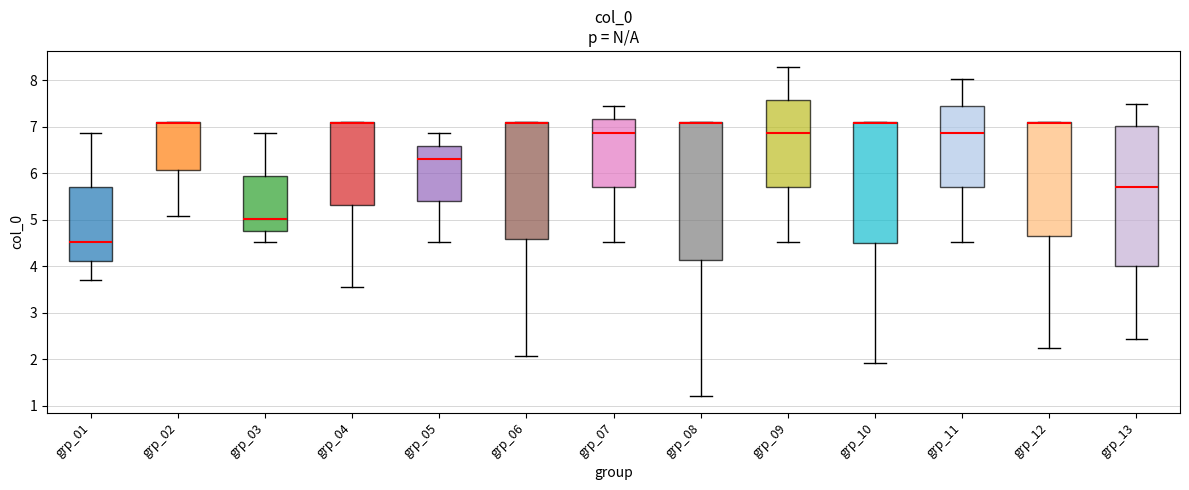

Reading left to right, read every box against the y-axis: the position of its median line, the range the box covers, and the ends of its whiskers. The values are not printed on the chart, so give them approximately, as read against the axis.

grp_01: median 4.5, box 4.1 to 5.7, whiskers 3.7 to 6.9
grp_02: median 7.1 (drawn on the box's upper edge), box 6.1 to 7.1, whiskers 5.1 to 7.1
grp_03: median 5.0, box 4.8 to 5.9, whiskers 4.5 to 6.9
grp_04: median 7.1 (drawn on the box's upper edge), box 5.3 to 7.1, whiskers 3.6 to 7.1
grp_05: median 6.3, box 5.4 to 6.6, whiskers 4.5 to 6.9
grp_06: median 7.1 (drawn on the box's upper edge), box 4.6 to 7.1, whiskers 2.1 to 7.1
grp_07: median 6.9, box 5.7 to 7.2, whiskers 4.5 to 7.4
grp_08: median 7.1 (drawn on the box's upper edge), box 4.1 to 7.1, whiskers 1.2 to 7.1
grp_09: median 6.9, box 5.7 to 7.6, whiskers 4.5 to 8.3
grp_10: median 7.1 (drawn on the box's upper edge), box 4.5 to 7.1, whiskers 1.9 to 7.1
grp_11: median 6.9, box 5.7 to 7.4, whiskers 4.5 to 8.0
grp_12: median 7.1 (drawn on the box's upper edge), box 4.7 to 7.1, whiskers 2.2 to 7.1
grp_13: median 5.7, box 4.0 to 7.0, whiskers 2.4 to 7.5